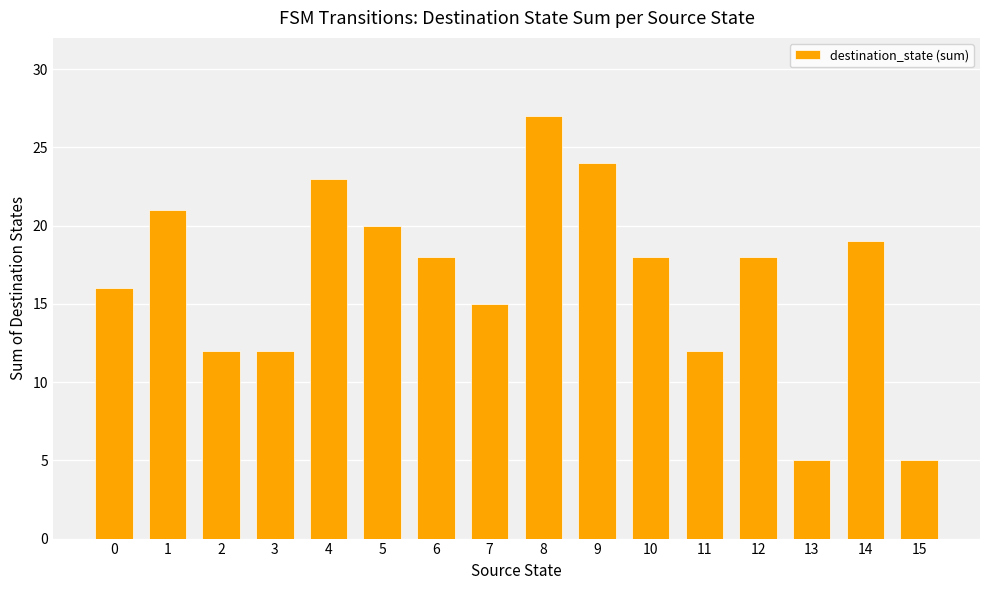

What is the average value?

17